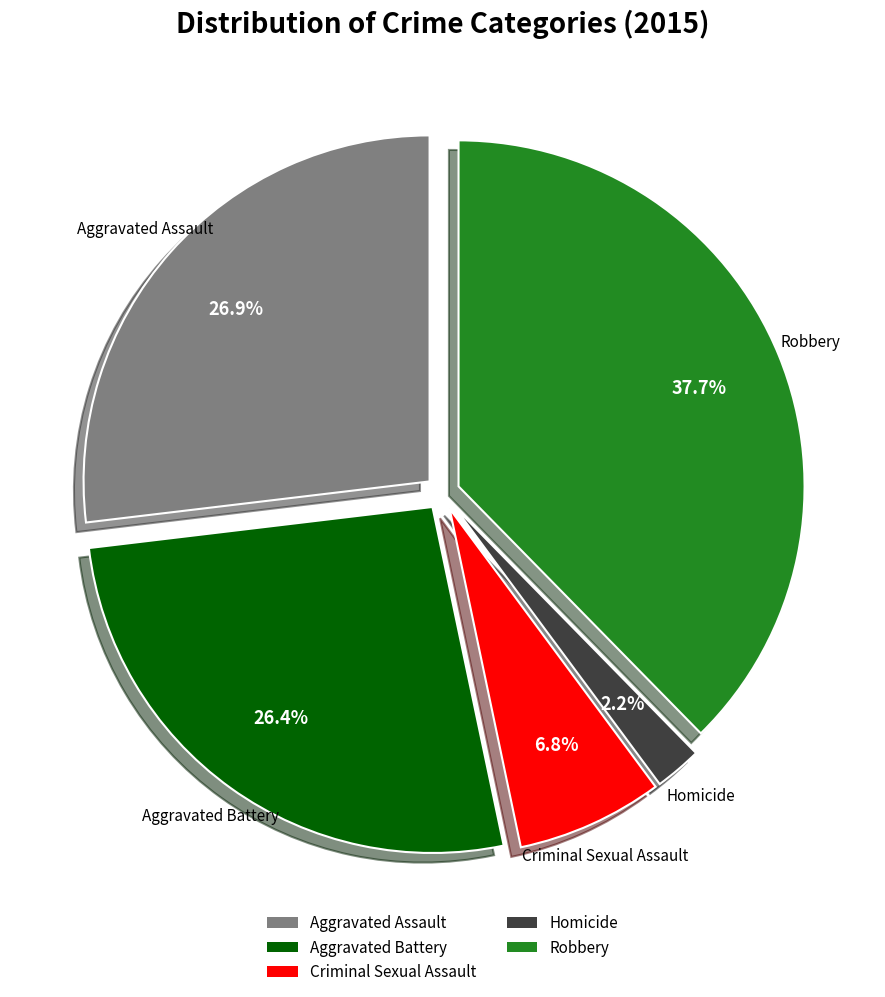

What is the ratio of the value at Robbery to the value at Aggravated Assault?

1.4